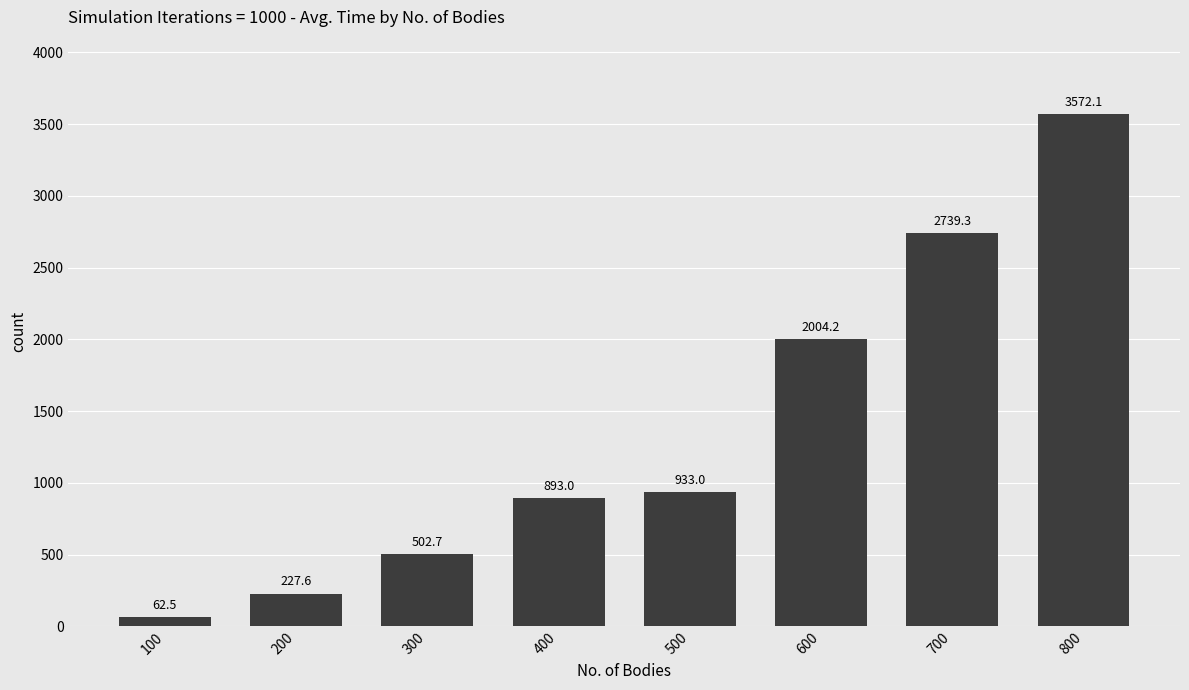

The value at 600 is 2004.2. True or false?

True